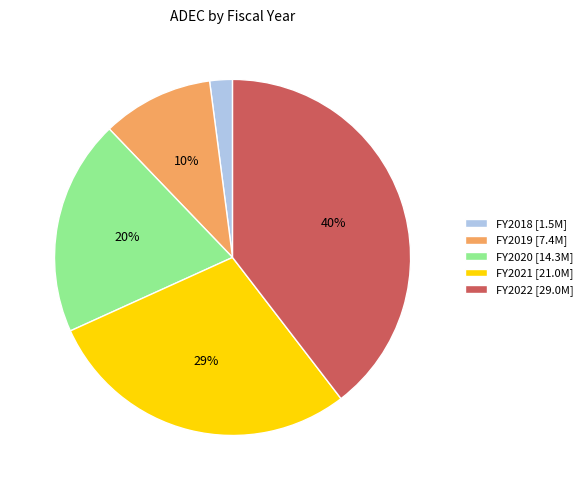

Which category has the biggest portion of the pie?

FY2022 [29.0M]